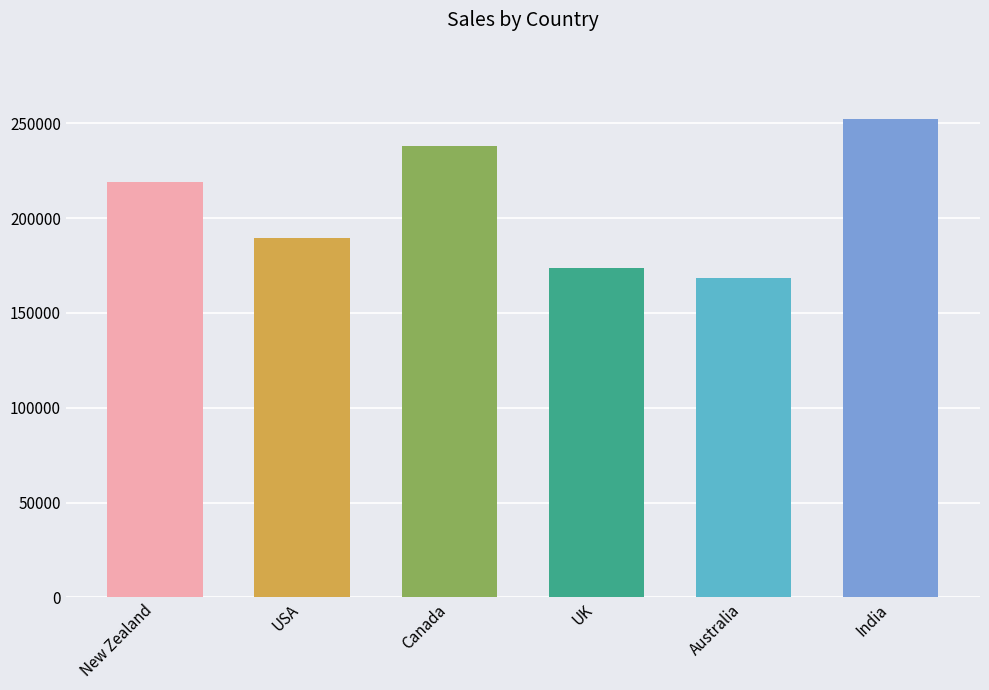

Rank the categories by value from lowest to highest.

Australia, UK, USA, New Zealand, Canada, India